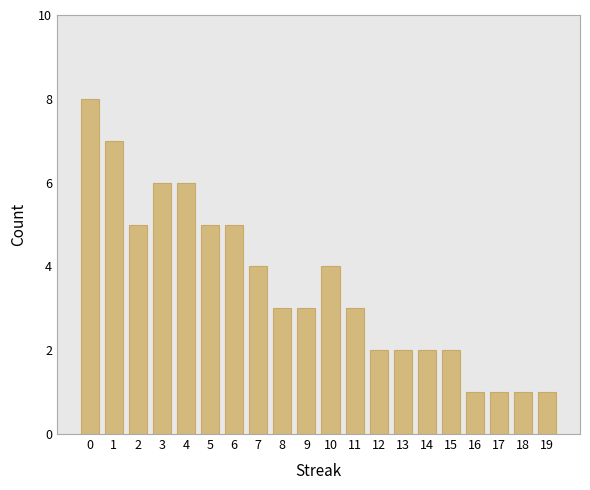

Which has a higher value, 18 or 3?

3